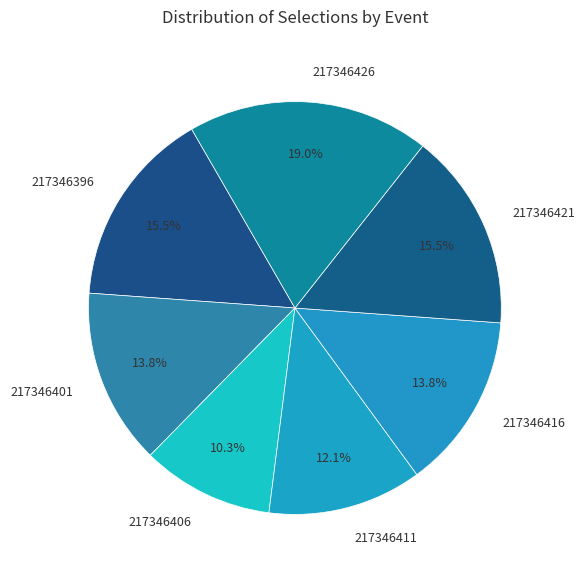

What portion of the pie excludes 217346411?

87.9%